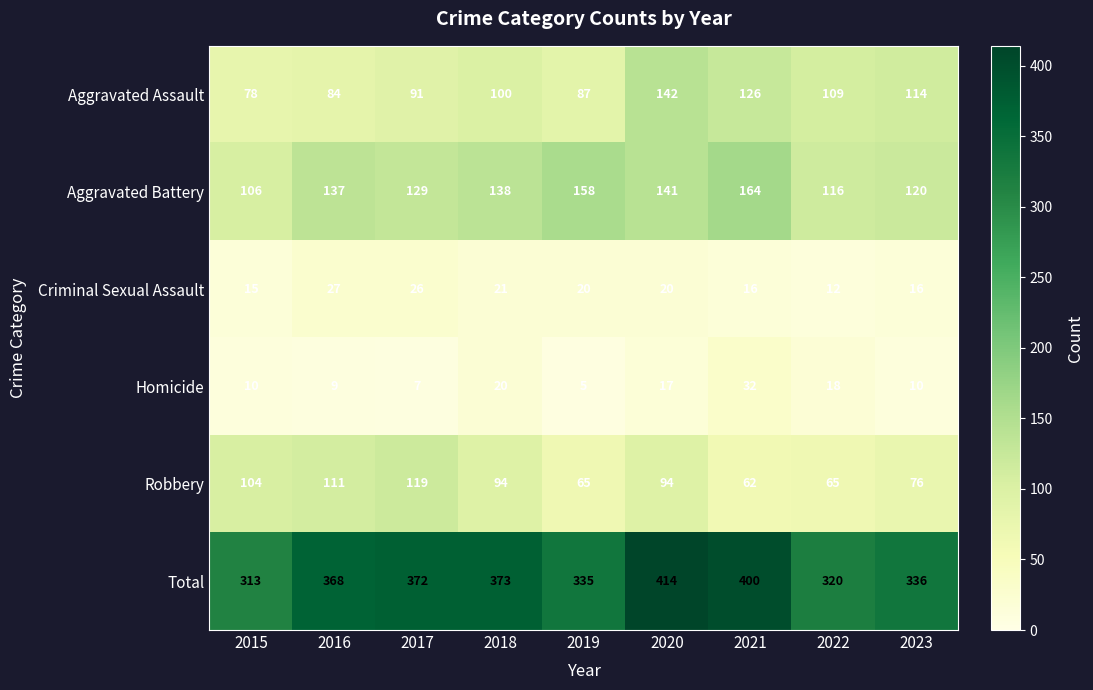

Is it true that Aggravated Battery equals 98 at 2020?

False